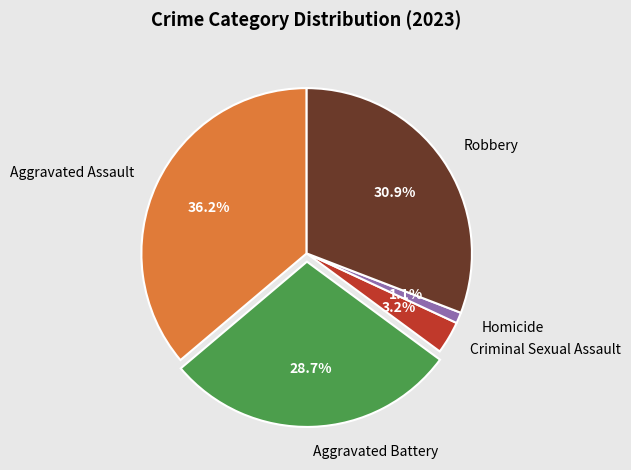

Is Homicide the majority of the pie?

No